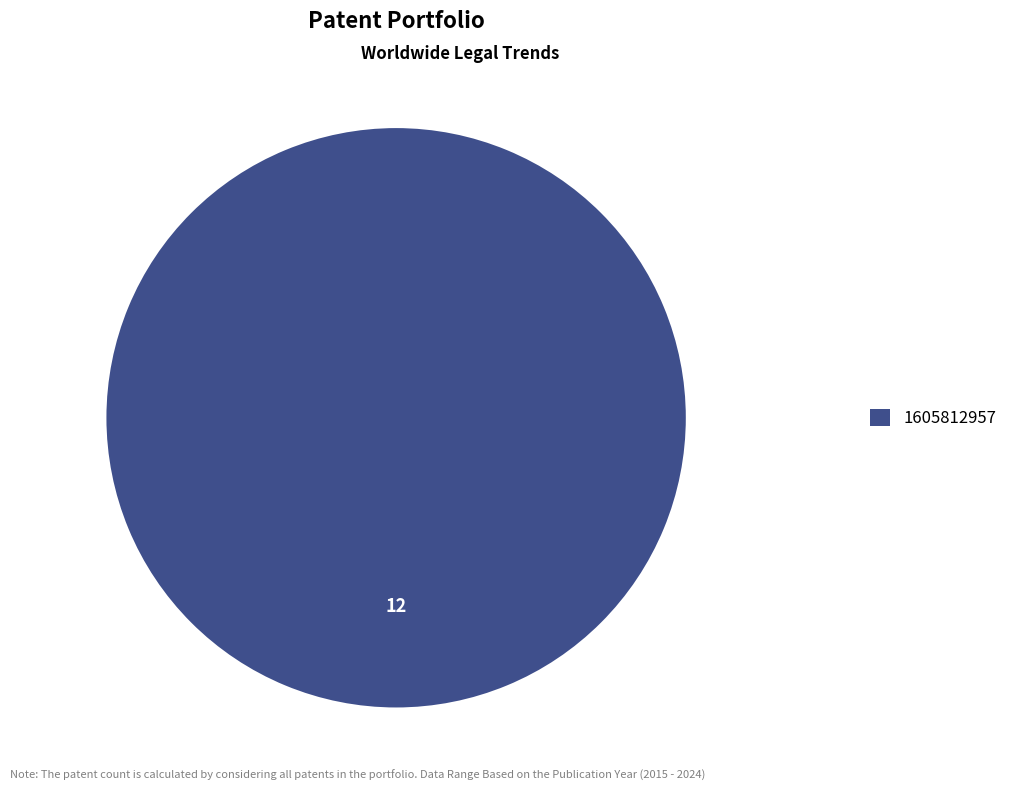

How many segments does this pie chart have?

1